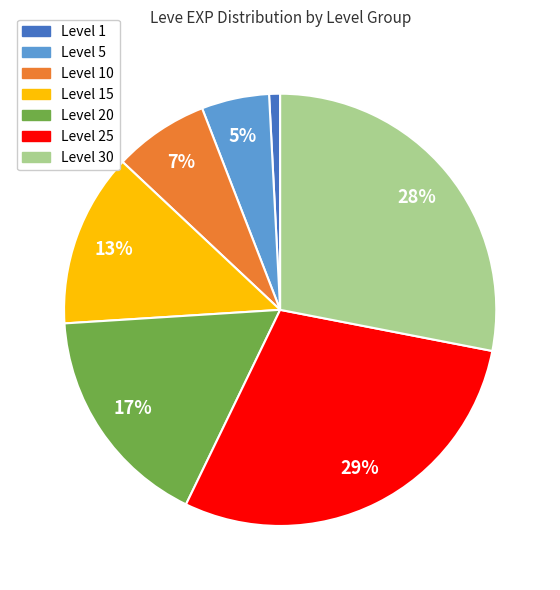

To the nearest percent, what is the average slice percentage?

14%